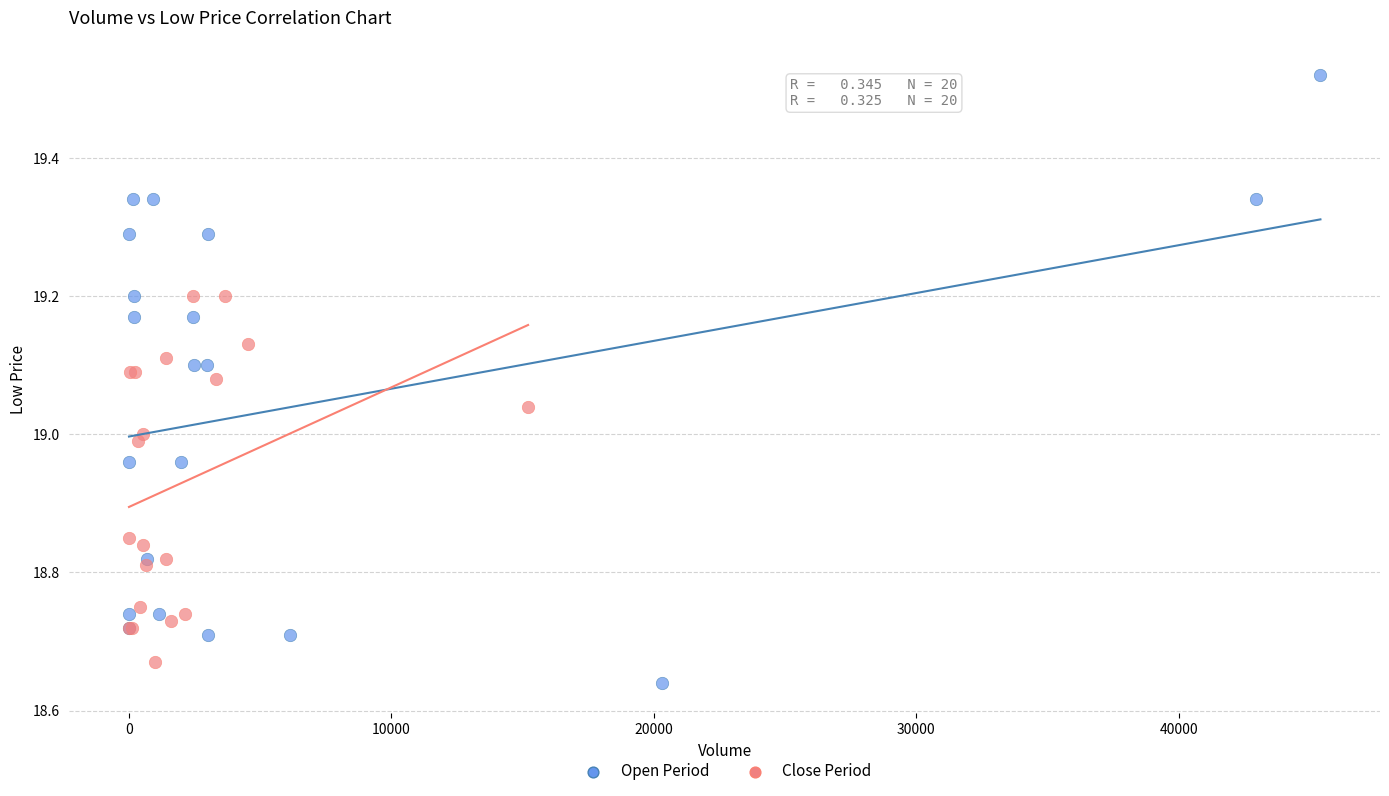

What are all the series names shown in the legend?

Open Period, Close Period